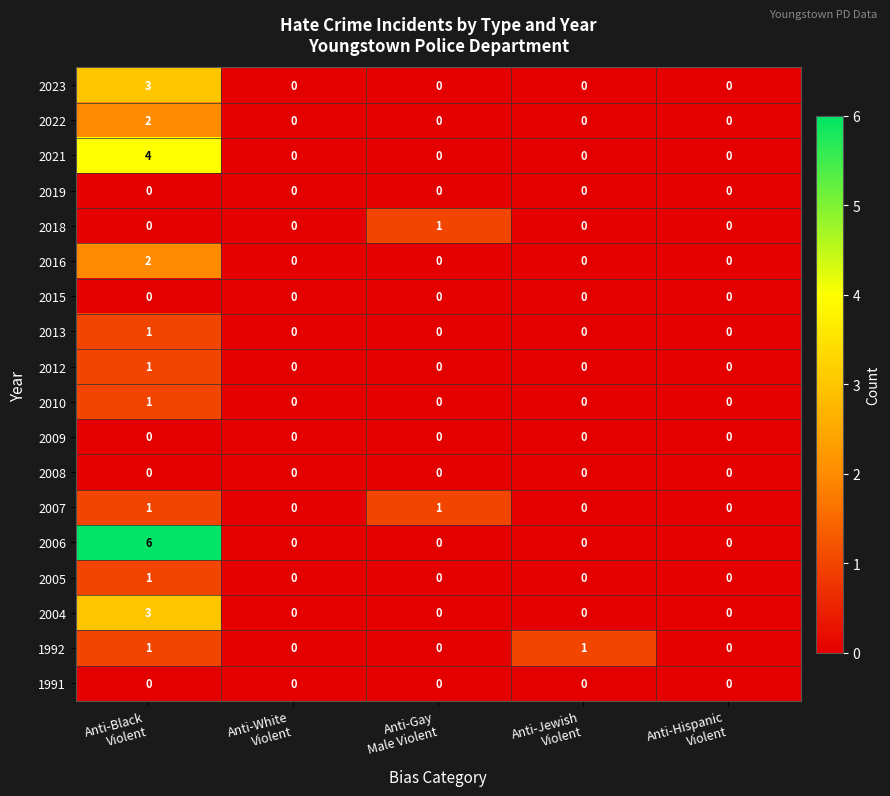

Which series has the largest total across all categories?

2006